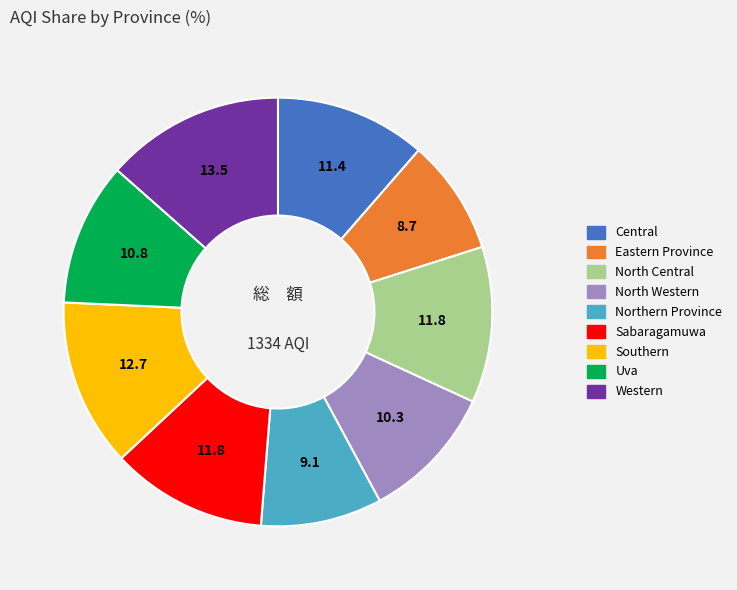

The Northern Province slice represents 1% of the pie. True or false?

False